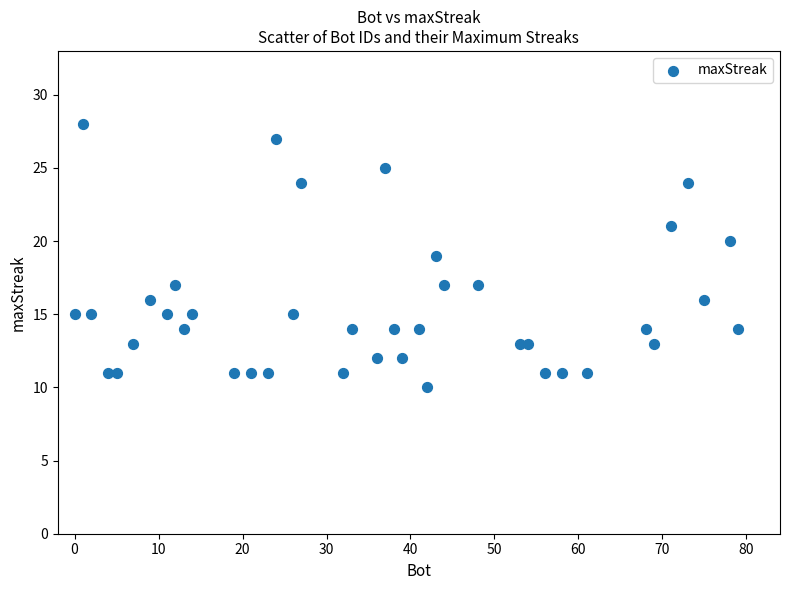

What is the range of X values (max minus min)?

79